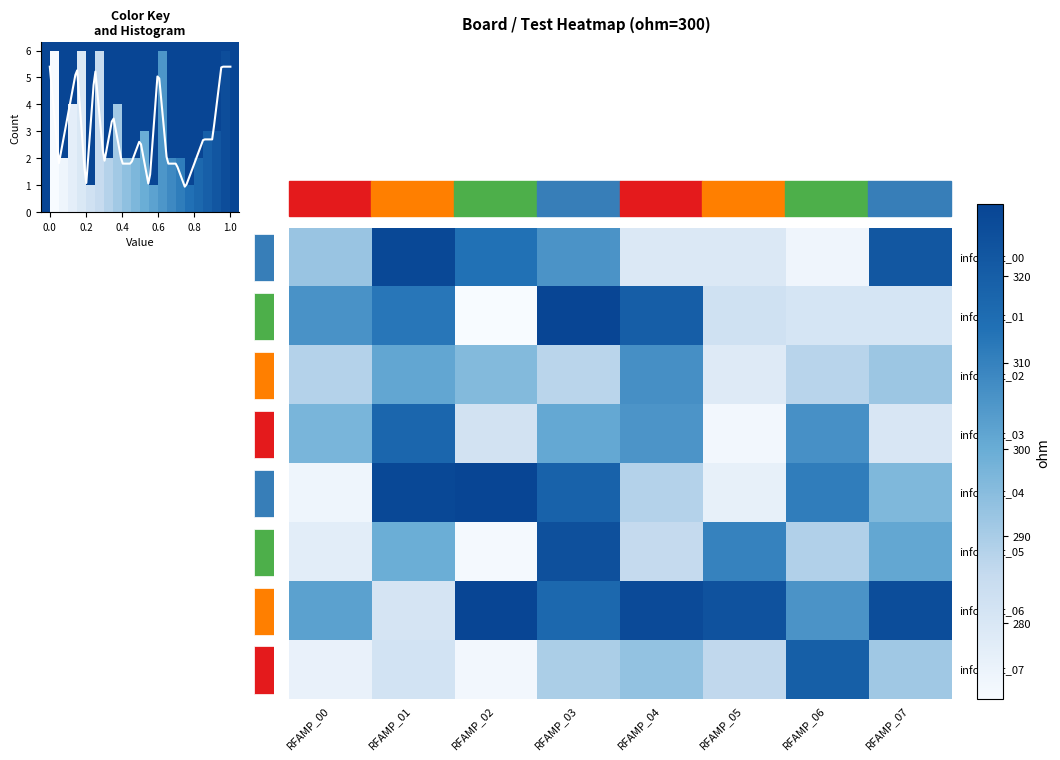

True or false: row_4 has a value of 93.5 at 0.2.

False